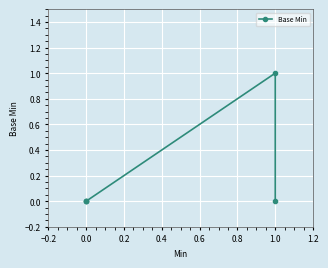

What is the difference between the maximum and minimum values?

1